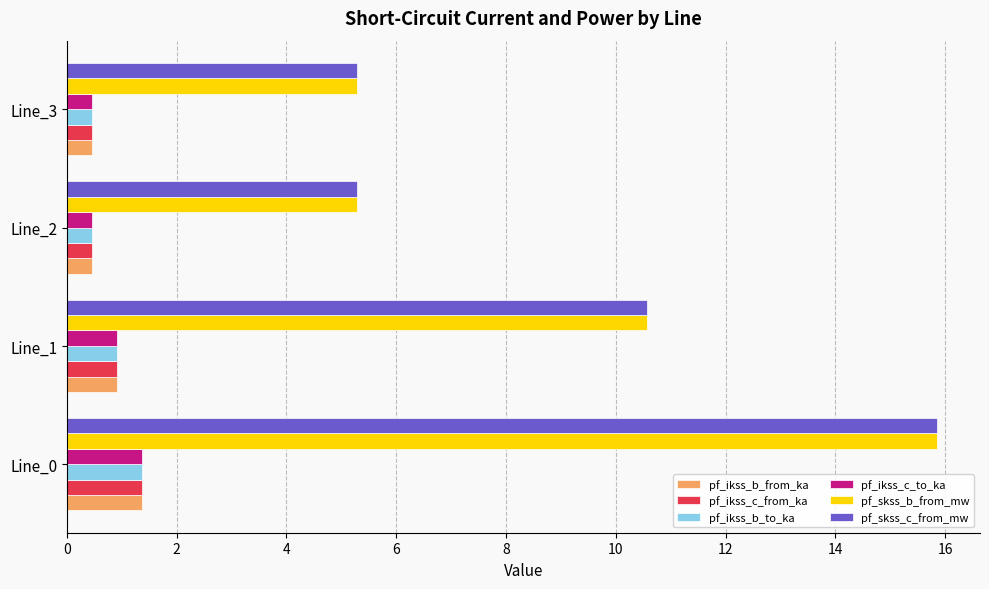

Is it true that pf_skss_b_from_mw equals 15.8 at Line_0?

True